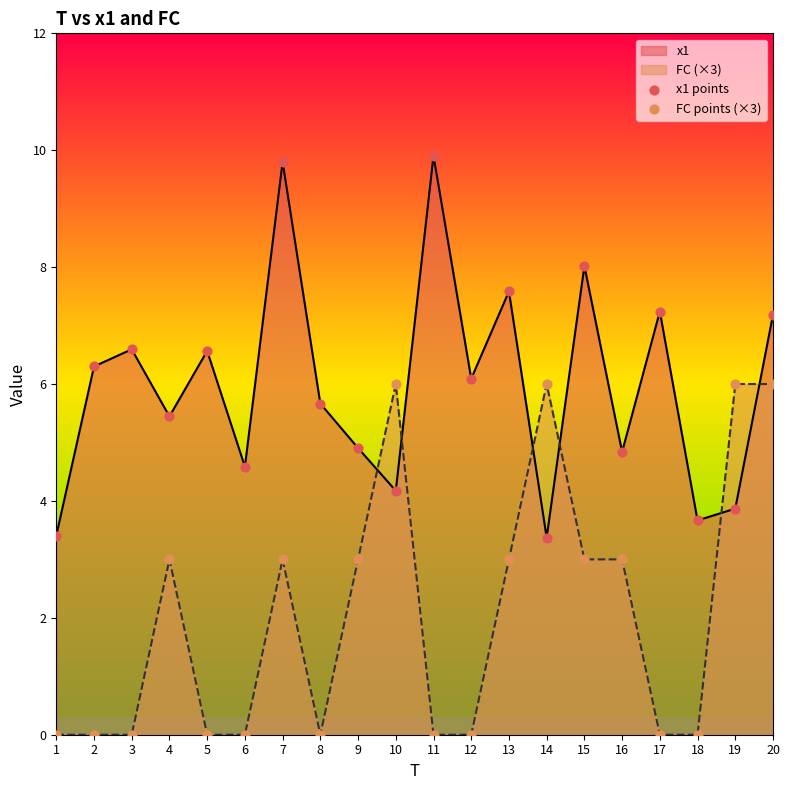

Which series has the largest total across all categories?

x1 points